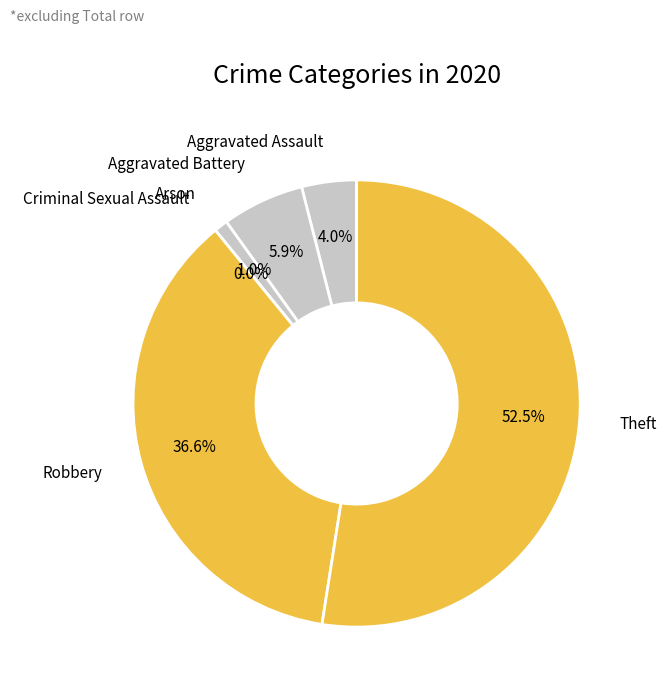

Combined, what portion of the pie is Criminal Sexual Assault and Arson?

1.0%